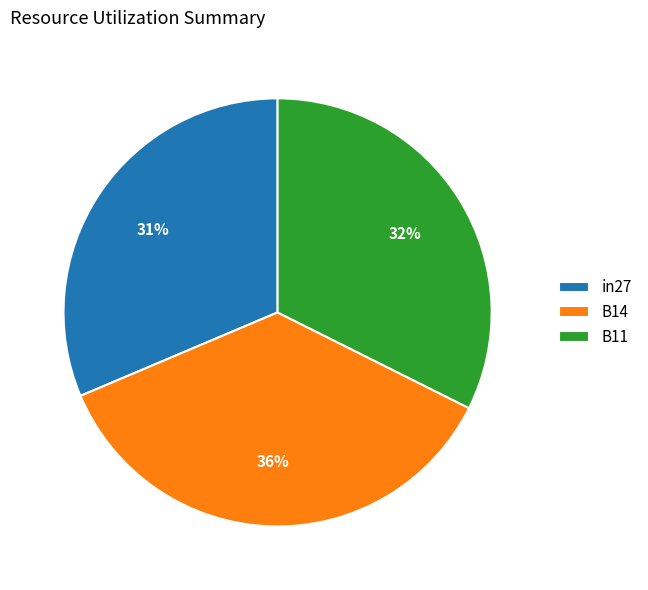

To the nearest percent, what is the difference between the largest and smallest slice percentages?

5%